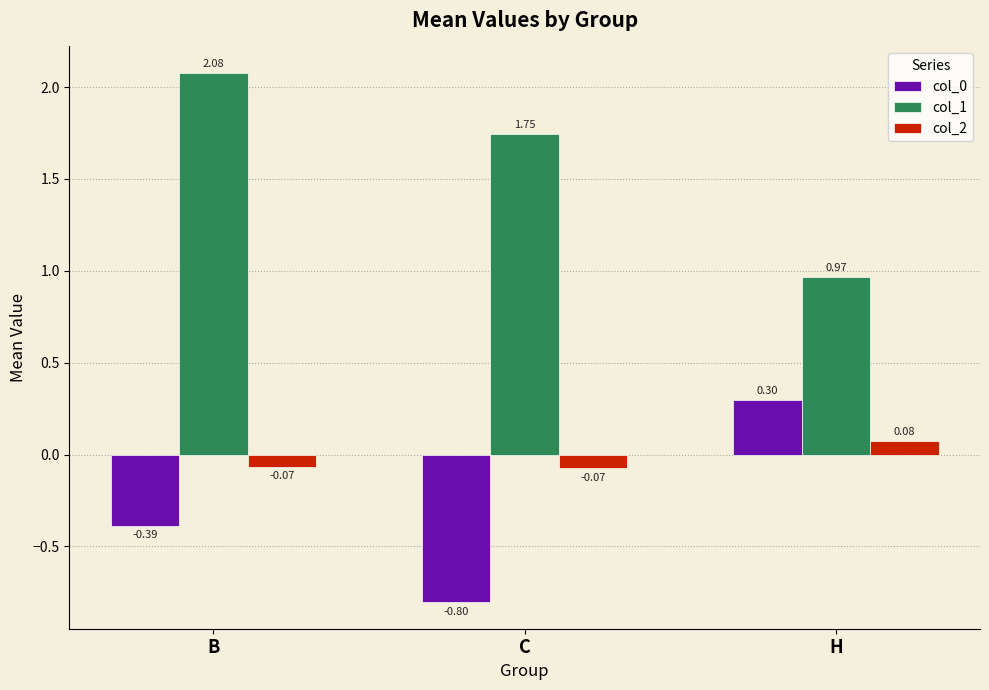

What is the sum of the col_1 values at C and B?

3.8